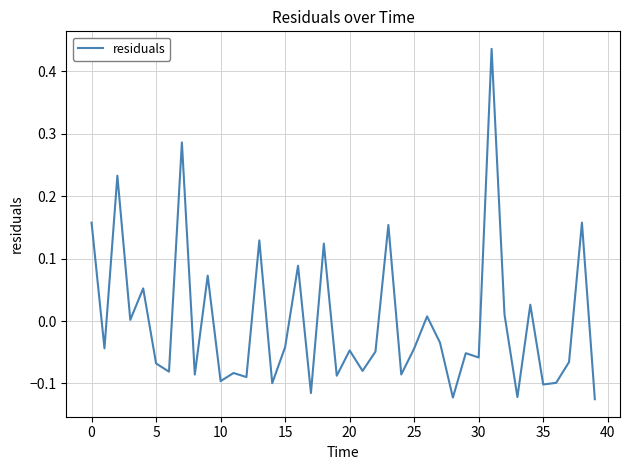

What is the difference between the maximum and minimum values?

0.6